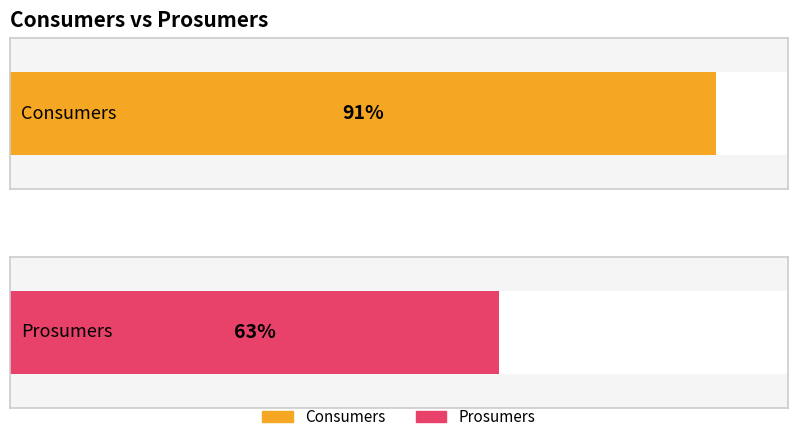

The Prosumers series shows 759 at 1. True or false?

False